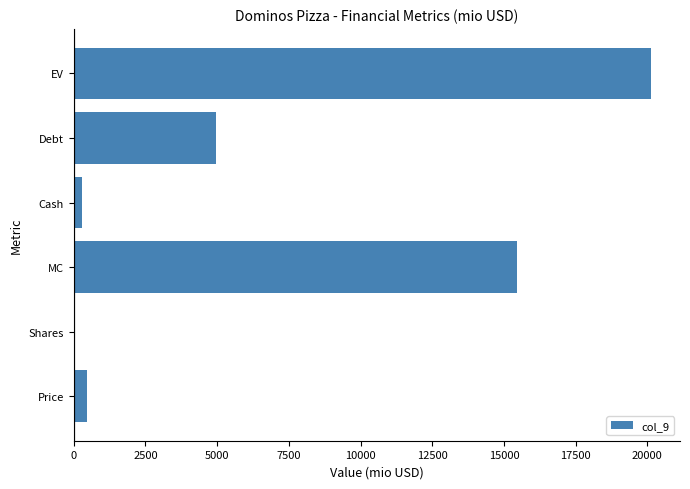

What is the average value?

6892.8